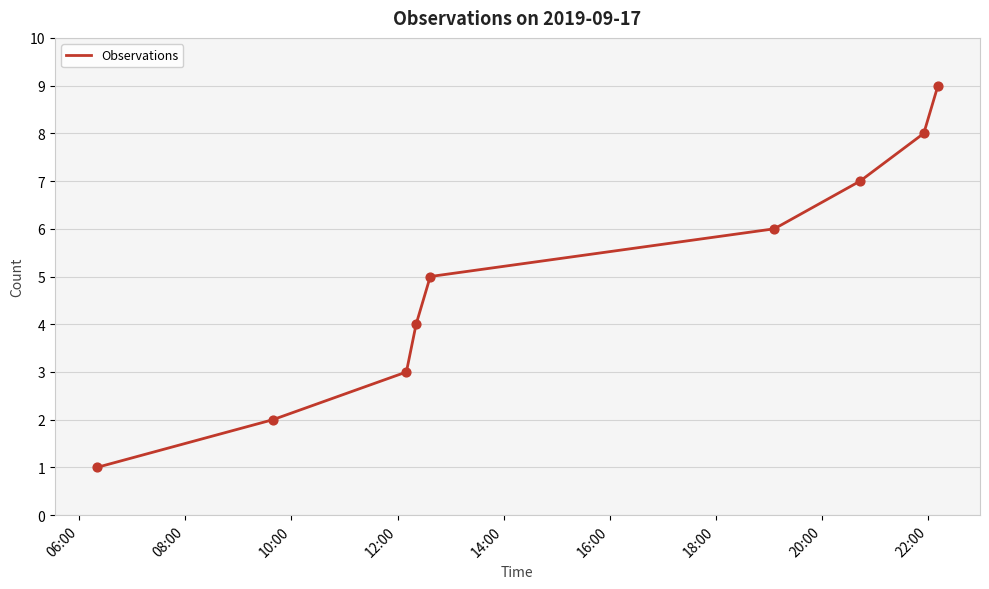

What is the maximum value shown in the chart?

9